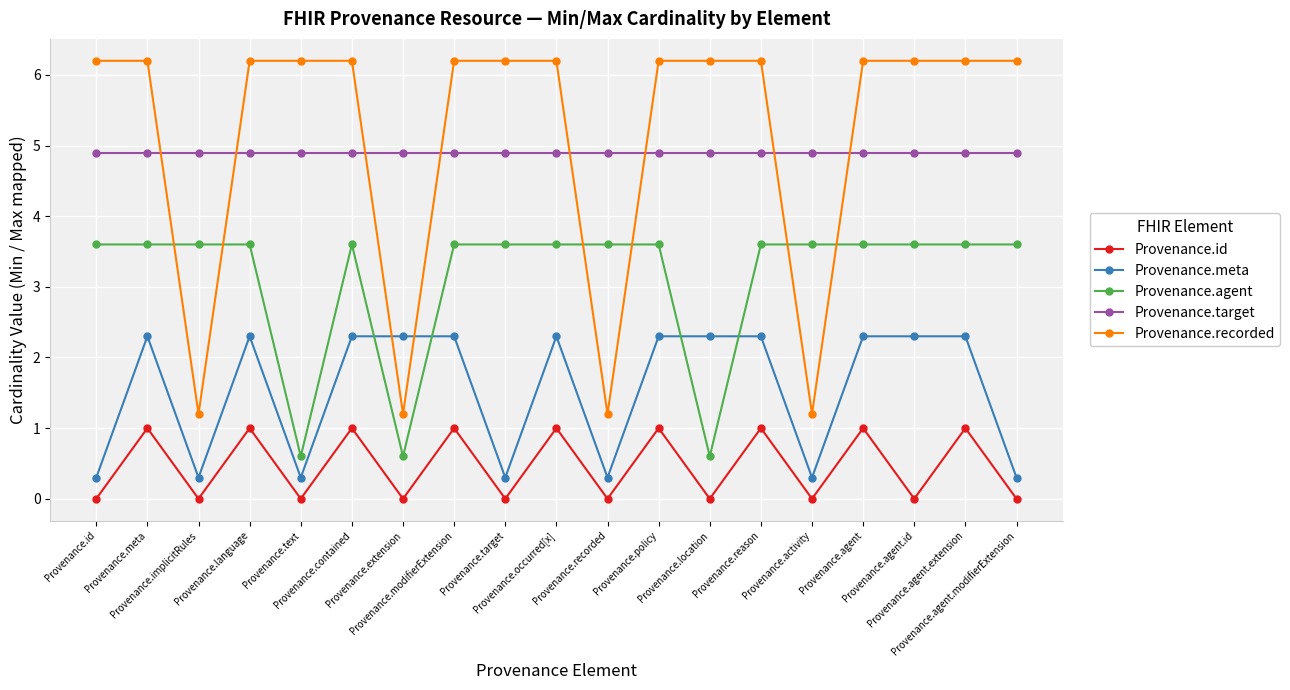

What is the total value across all series at Provenance.location?

14.0